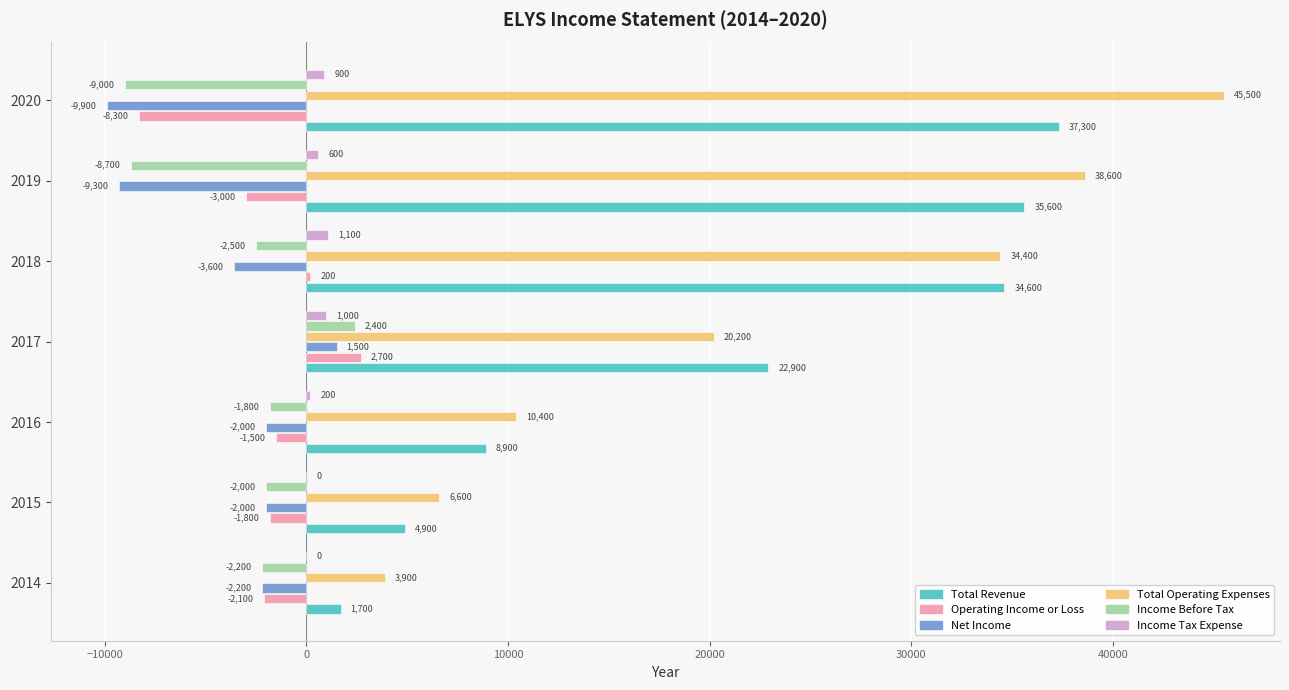

Which category has the highest value in the Income Tax Expense series?

2018